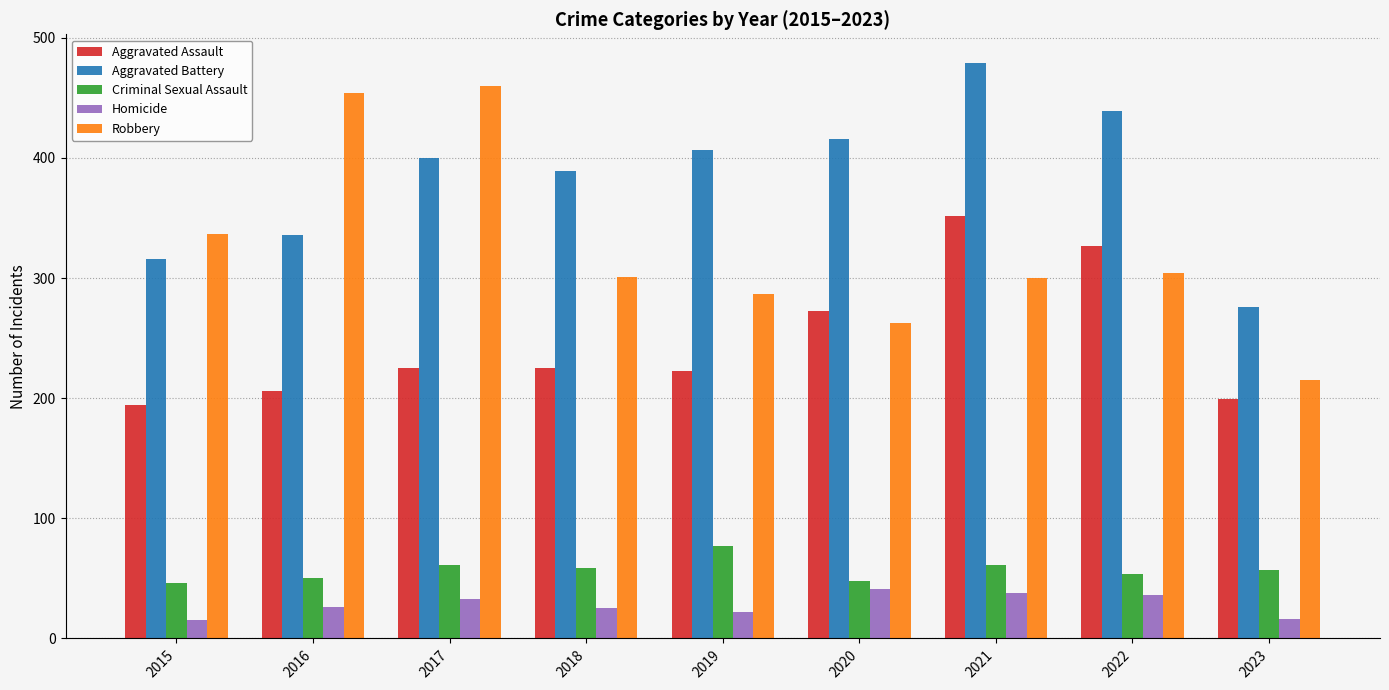

Which series has the widest spread of values?

Robbery